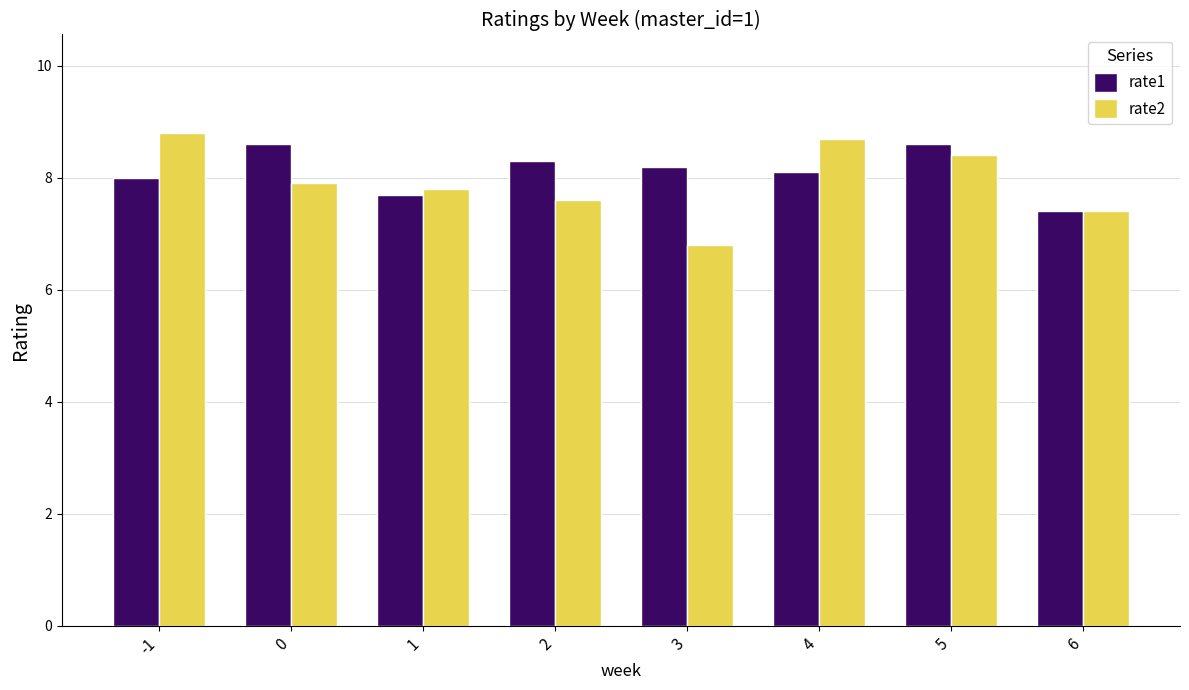

List the series in order of their peak value, highest first.

rate2, rate1